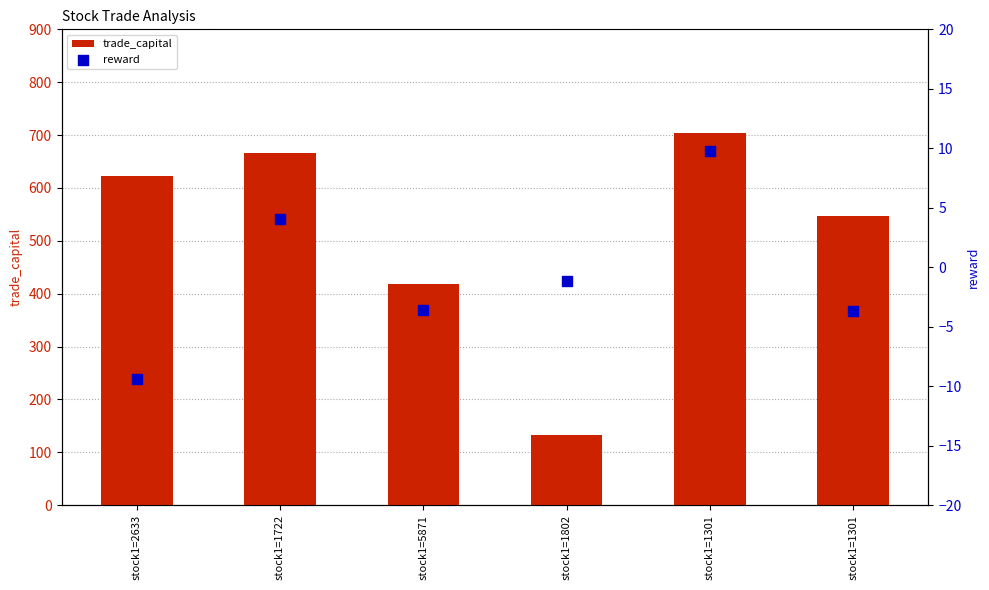

Which series reaches the minimum Y coordinate?

reward